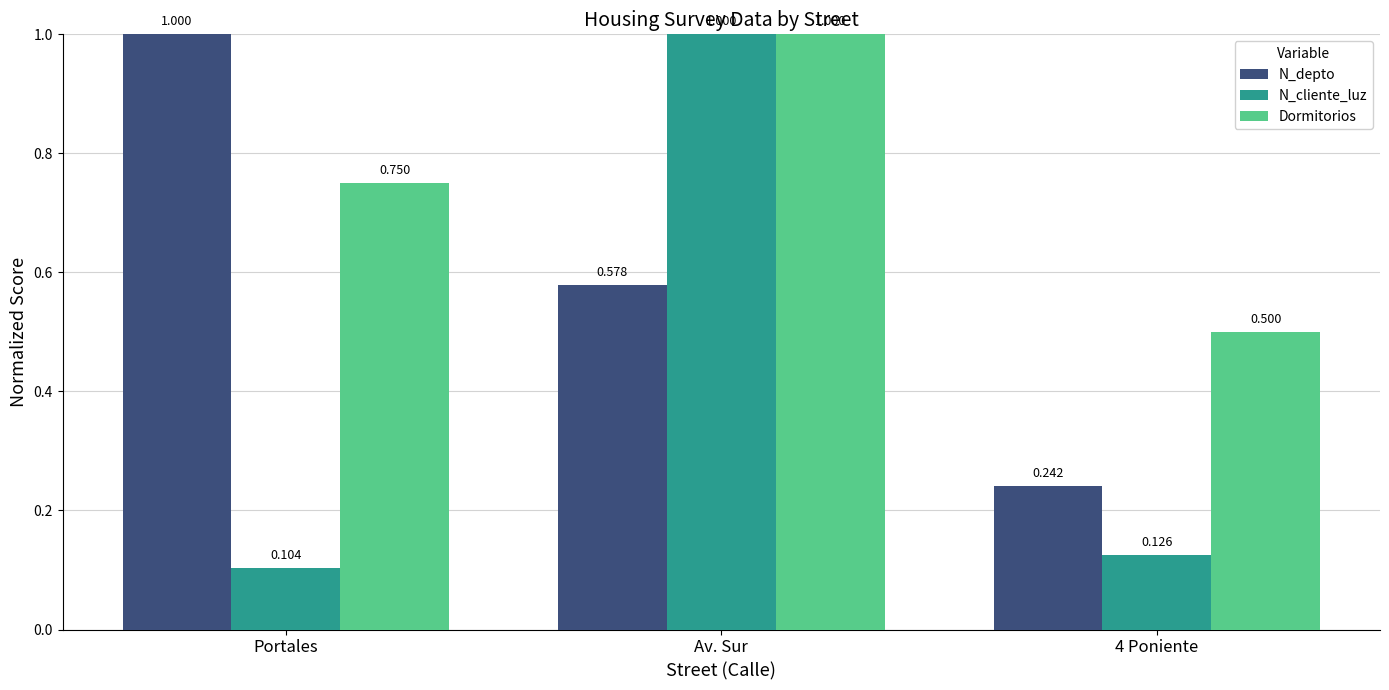

How many N_cliente_luz values are between 0 and 1?

3